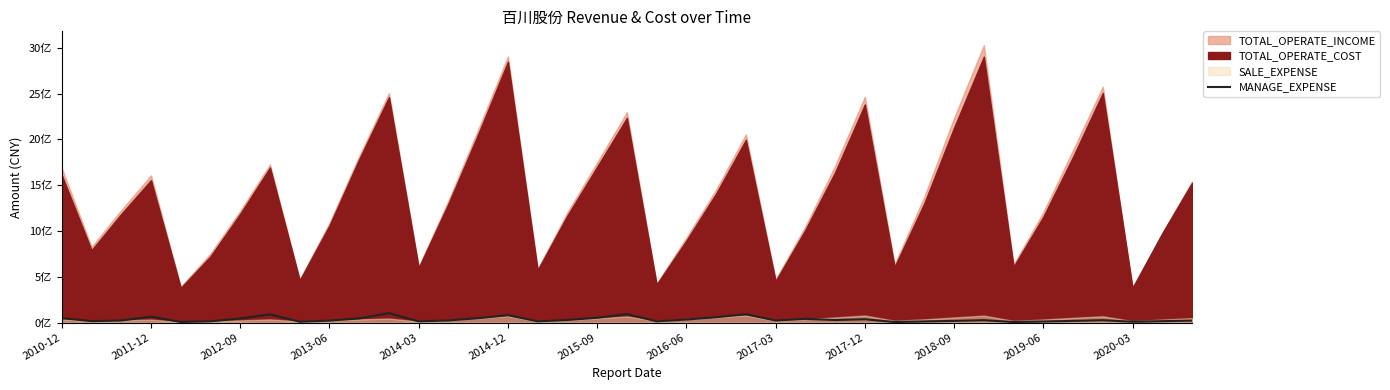

Where is the data nearest to the value 54259263?

2015-09